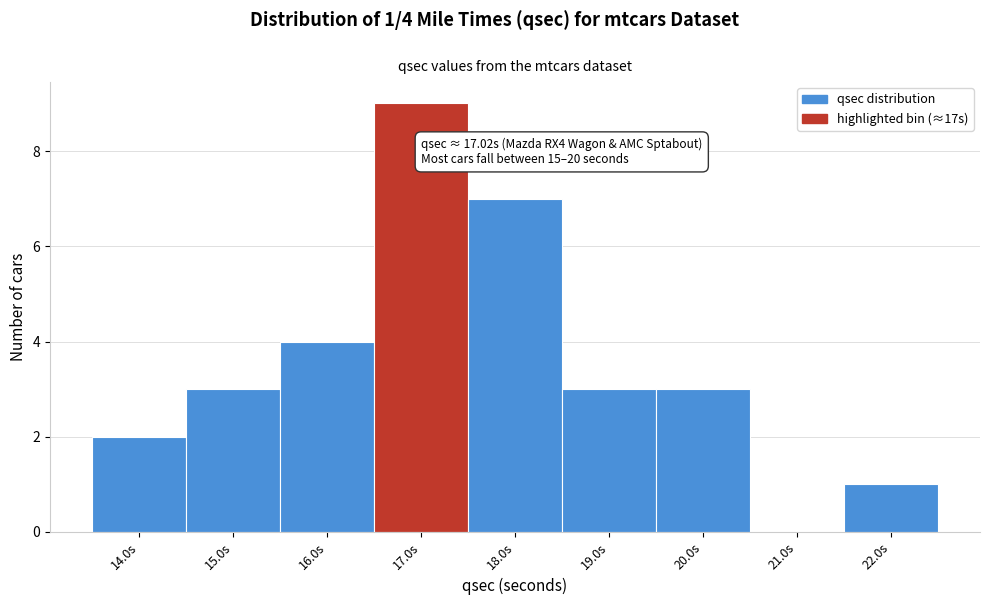

Reading left to right, list all the values displayed in this chart.

14.0s=2	15.0s=3	16.0s=4	17.0s=9	18.0s=7	19.0s=3	20.0s=3	21.0s=0	22.0s=1